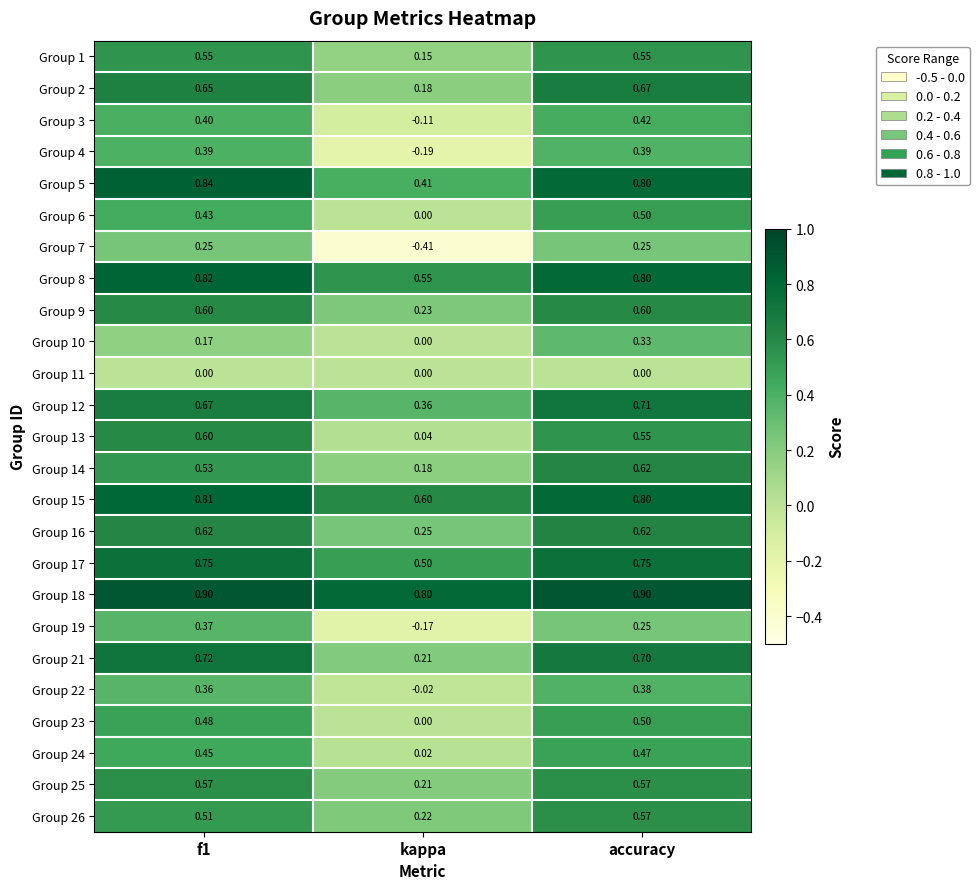

Which category has the highest value in the Group 2 series?

accuracy